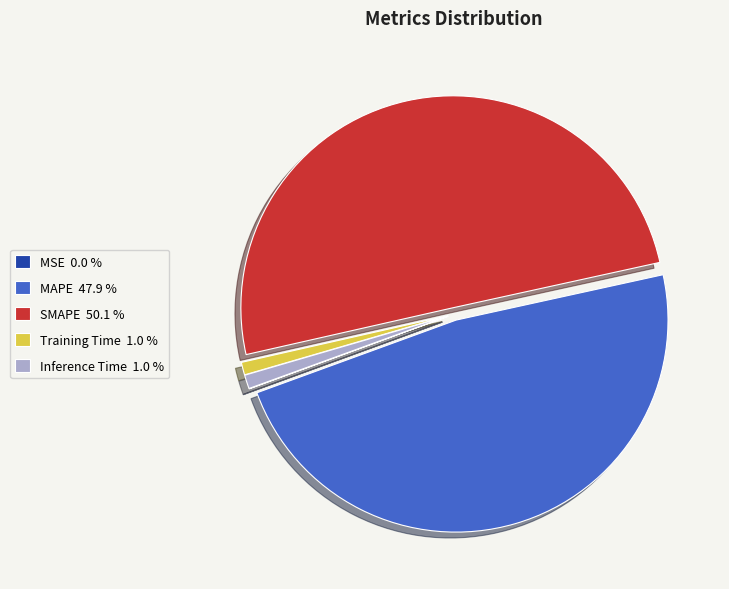

Which slice represents more than half of the pie?

SMAPE